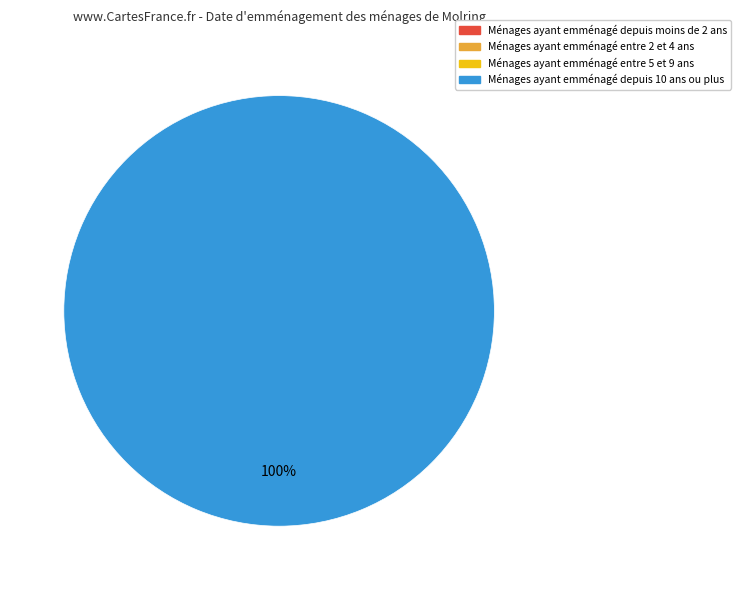

How many slices are in this pie chart?

2